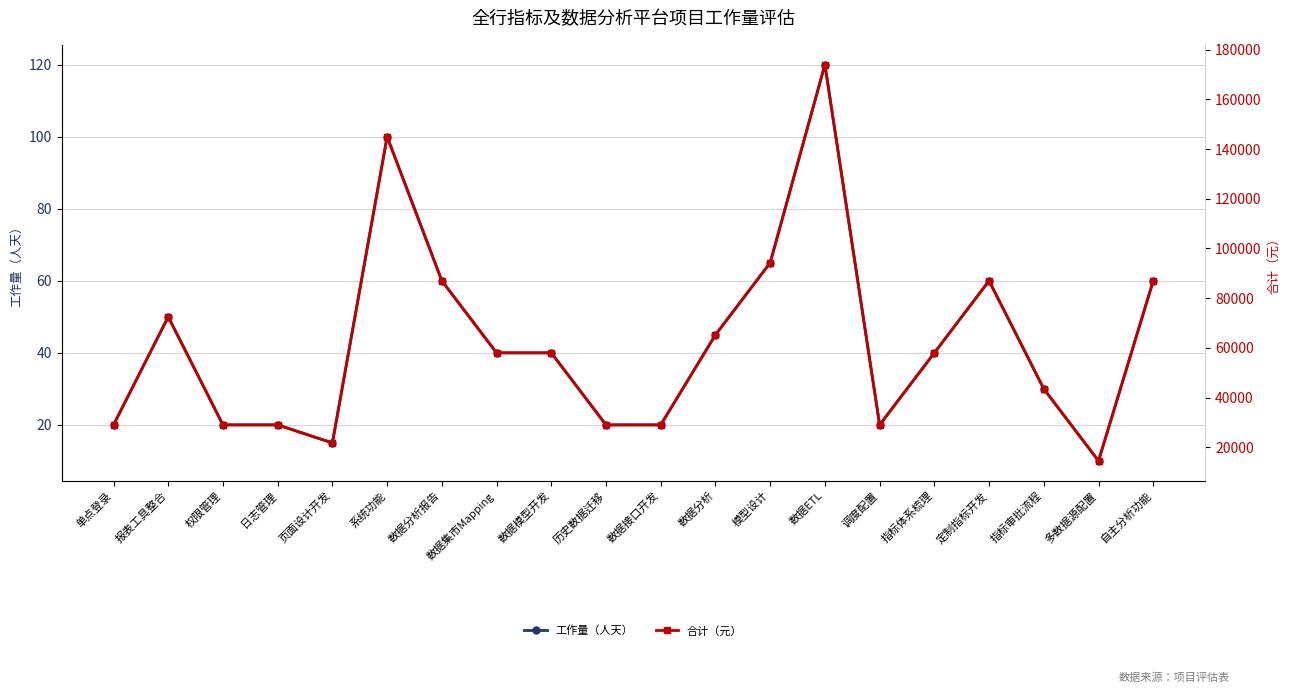

What is the maximum value shown in the chart?

174000